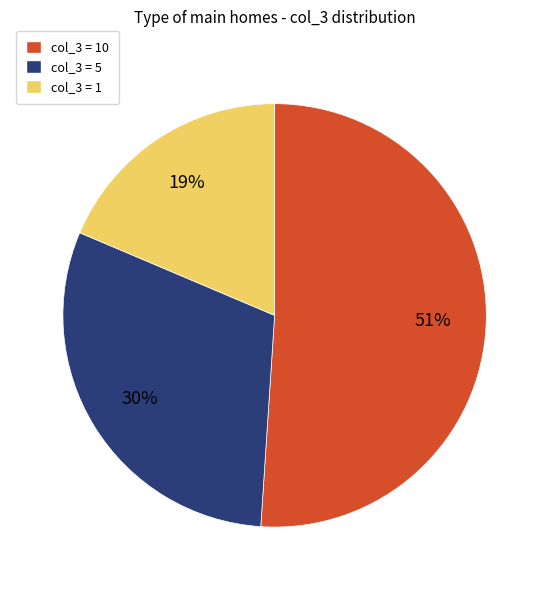

Count the number of slices in the pie.

3